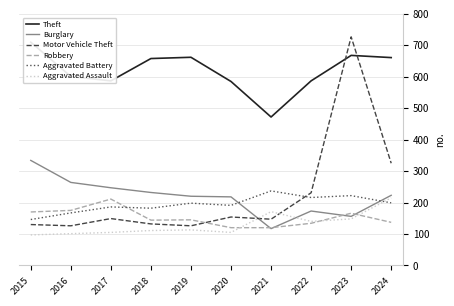

What is the approximate value of Burglary at 2020, to the nearest 5?

220